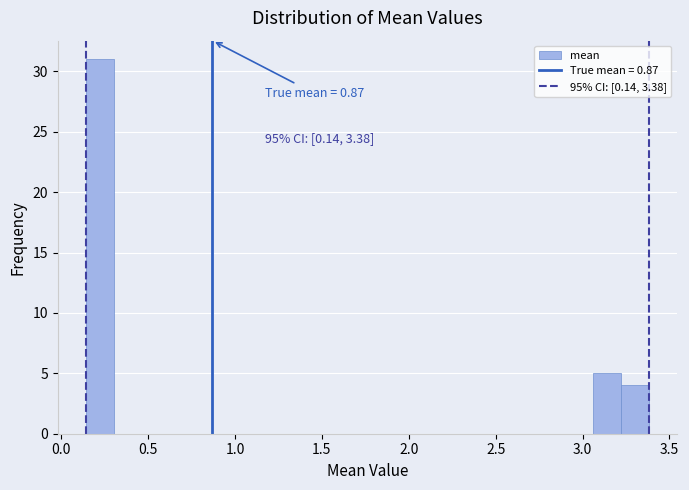

Around what value on the x-axis is the tallest bar? Give the approximate position of its centre, as read against the axis.

0.20